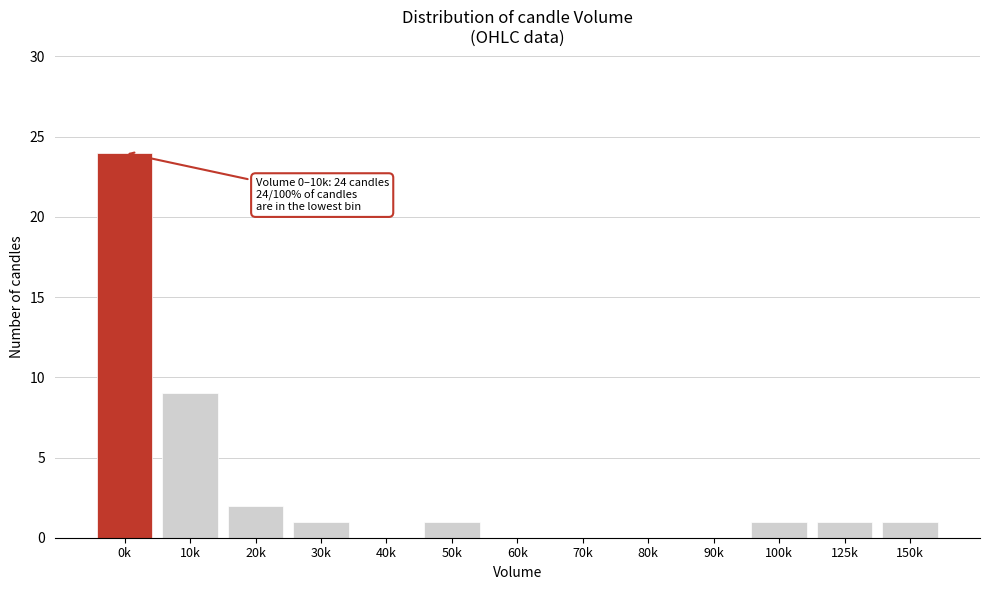

Reading left to right, extract all data points from this chart.

0k=24	10k=9	20k=2	30k=1	40k=0	50k=1	60k=0	70k=0	80k=0	90k=0	100k=1	125k=1	150k=1